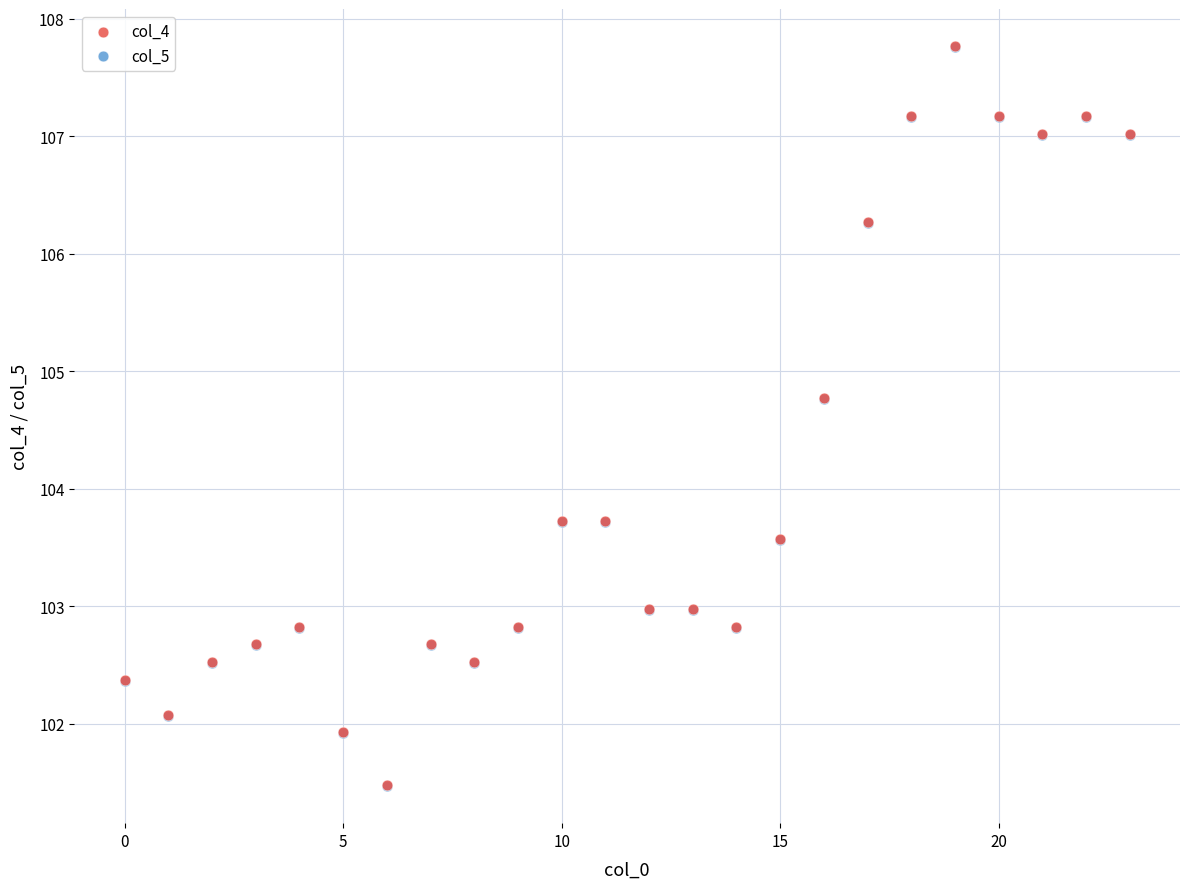

What are all the series names shown in the legend?

col_4, col_5